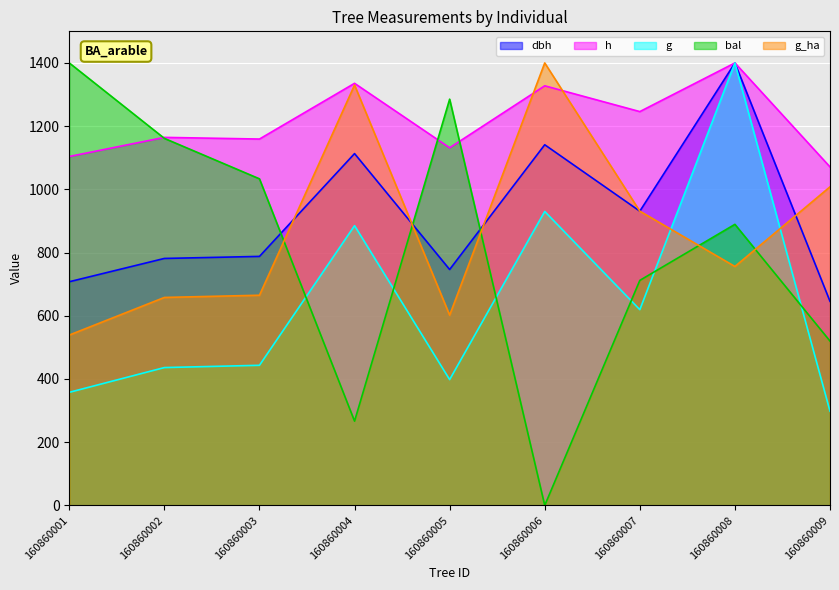

In h, how many points are higher than both neighbors (excluding endpoints)?

4